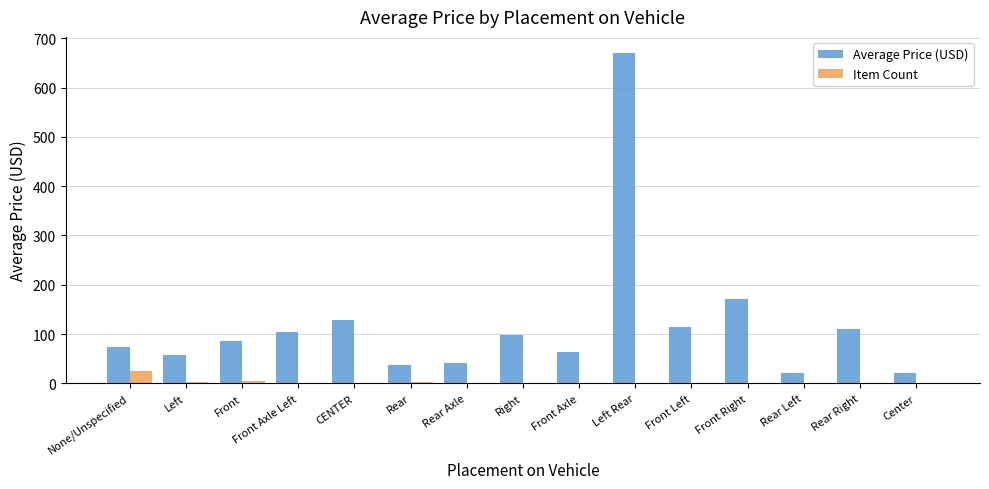

How many groups of bars are there?

15